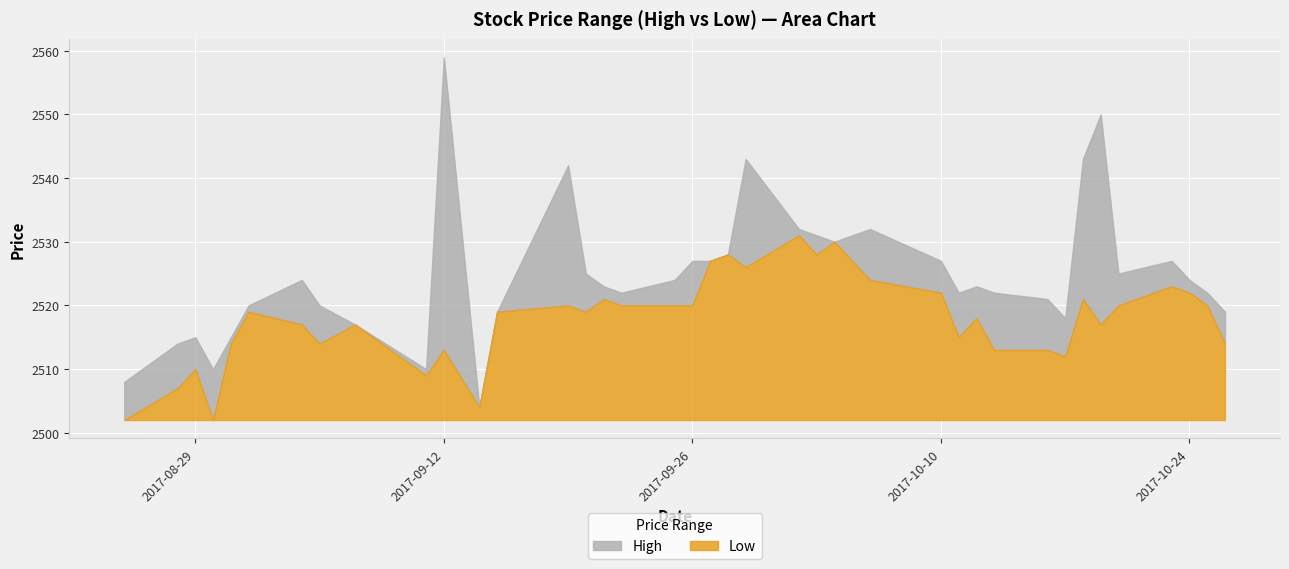

Reading left to right, what are all the values shown in this chart?

High: 2017-08-25=2508	2017-08-28=2514	2017-08-29=2515	2017-08-30=2510	2017-08-31=2515	2017-09-01=2520	2017-09-04=2524	2017-09-05=2520	2017-09-07=2517	2017-09-11=2510	2017-09-12=2559	2017-09-14=2504	2017-09-15=2519	2017-09-19=2542	2017-09-20=2525	2017-09-21=2523	2017-09-22=2522	2017-09-25=2524	2017-09-26=2527	2017-09-27=2527	2017-09-28=2528	2017-09-29=2543	2017-10-02=2532	2017-10-03=2531	2017-10-04=2530	2017-10-05=2531	2017-10-06=2532	2017-10-10=2527	2017-10-11=2522	2017-10-12=2523	2017-10-13=2522	2017-10-16=2521	2017-10-17=2518	2017-10-18=2543	2017-10-19=2550	2017-10-20=2525	2017-10-23=2527	2017-10-24=2524	2017-10-25=2522	2017-10-26=2519
Low: 2017-08-25=2502	2017-08-28=2507	2017-08-29=2510	2017-08-30=2502	2017-08-31=2514	2017-09-01=2519	2017-09-04=2517	2017-09-05=2514	2017-09-07=2517	2017-09-11=2509	2017-09-12=2513	2017-09-14=2504	2017-09-15=2519	2017-09-19=2520	2017-09-20=2519	2017-09-21=2521	2017-09-22=2520	2017-09-25=2520	2017-09-26=2520	2017-09-27=2527	2017-09-28=2528	2017-09-29=2526	2017-10-02=2531	2017-10-03=2528	2017-10-04=2530	2017-10-05=2527	2017-10-06=2524	2017-10-10=2522	2017-10-11=2515	2017-10-12=2518	2017-10-13=2513	2017-10-16=2513	2017-10-17=2512	2017-10-18=2521	2017-10-19=2517	2017-10-20=2520	2017-10-23=2523	2017-10-24=2522	2017-10-25=2520	2017-10-26=2514